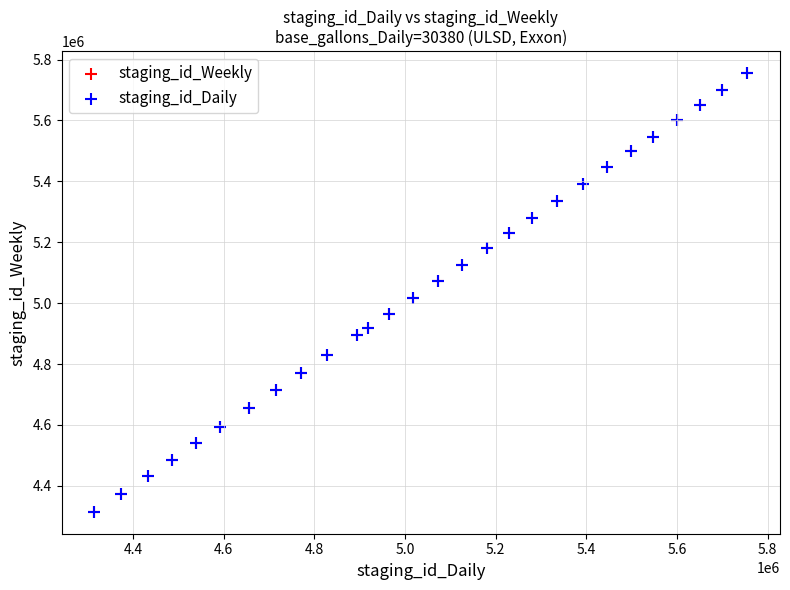

What are all the series names shown in the legend?

staging_id_Weekly, staging_id_Daily